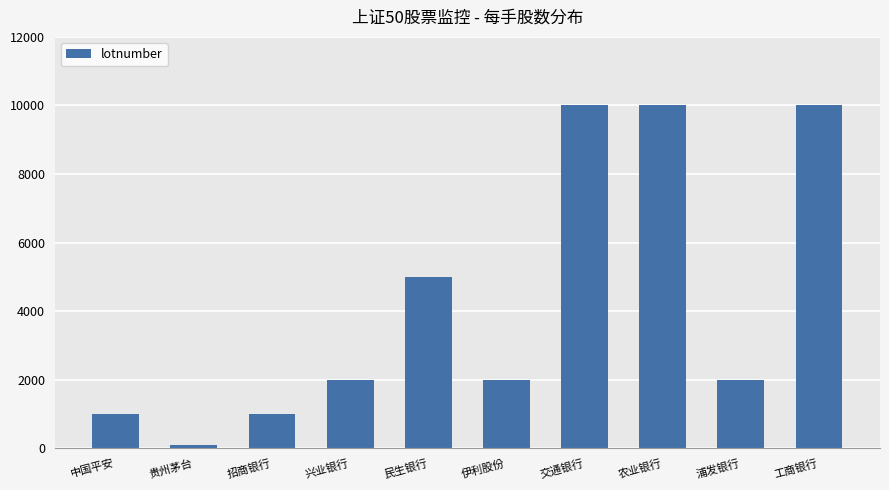

What is the smallest value displayed?

100